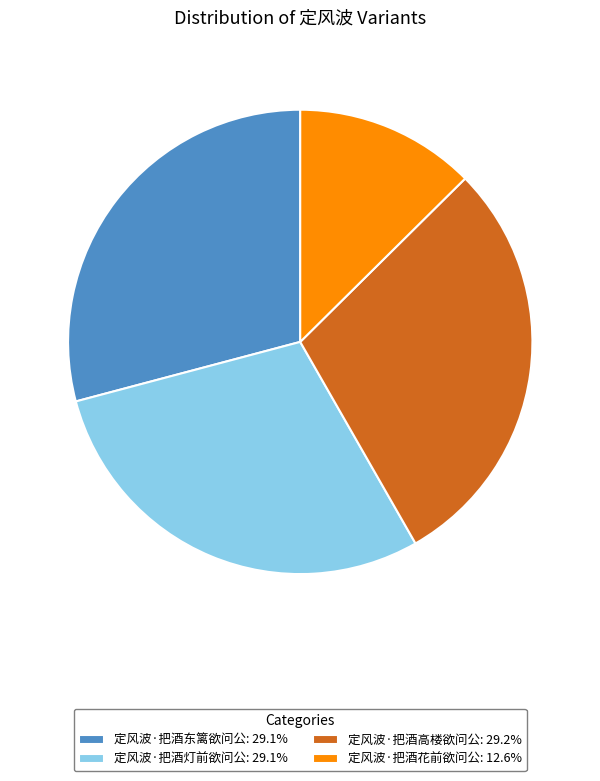

Between 定风波·把酒花前欲问公 and 定风波·把酒灯前欲问公, which is larger?

定风波·把酒灯前欲问公